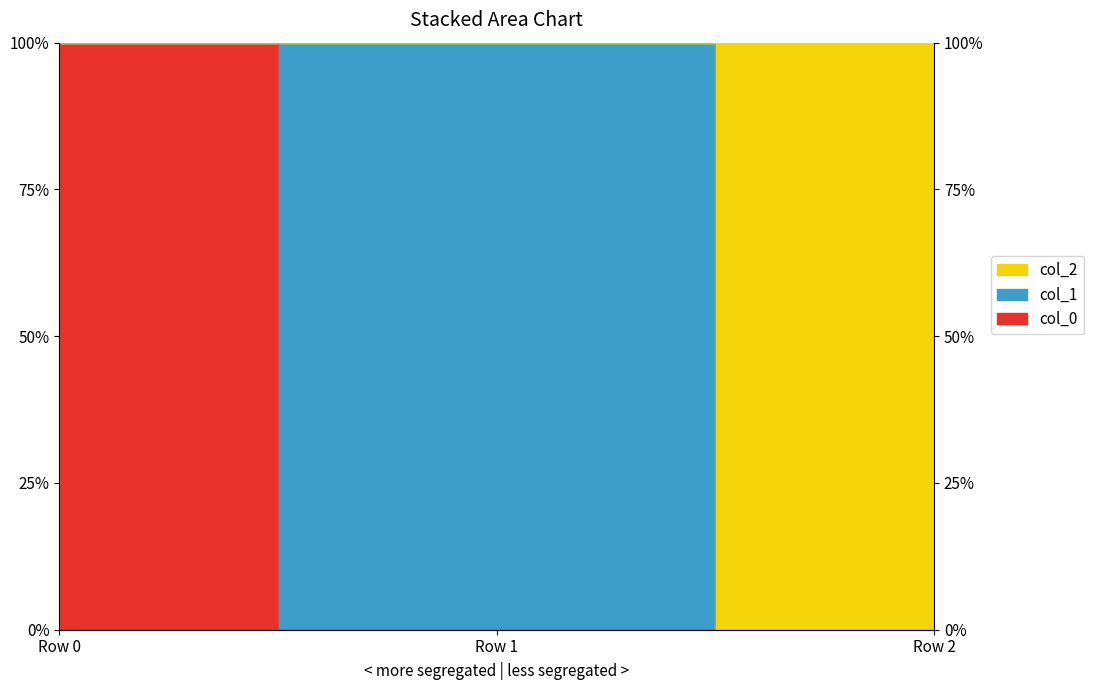

List the labels in order of col_0 value, smallest first.

Row 1, Row 2, Row 0